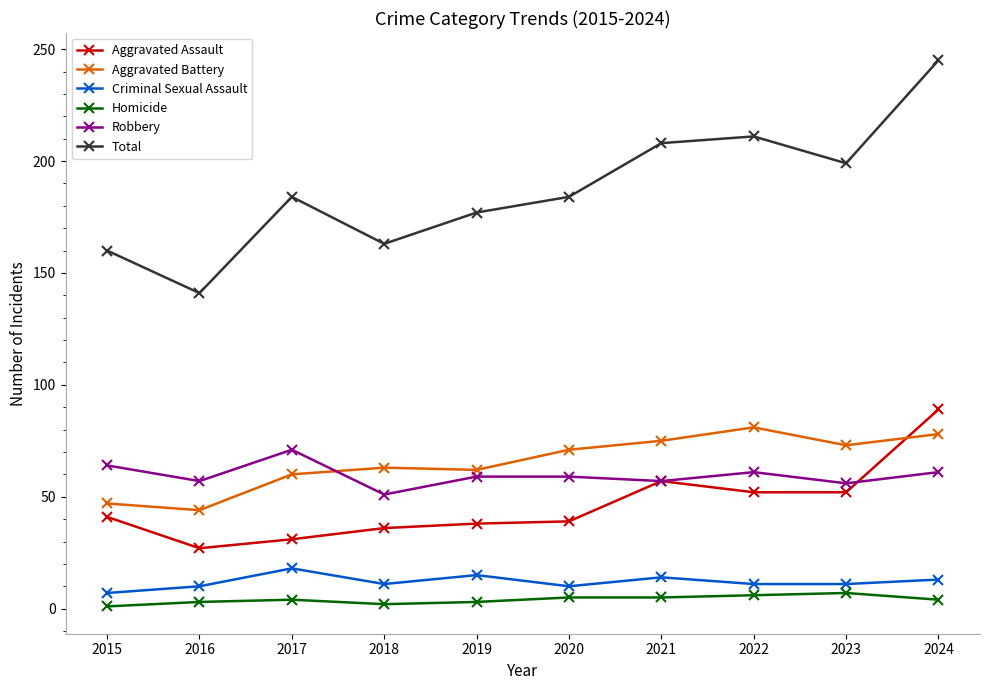

True or false: Total has more than 2 points higher than both neighbors.

False